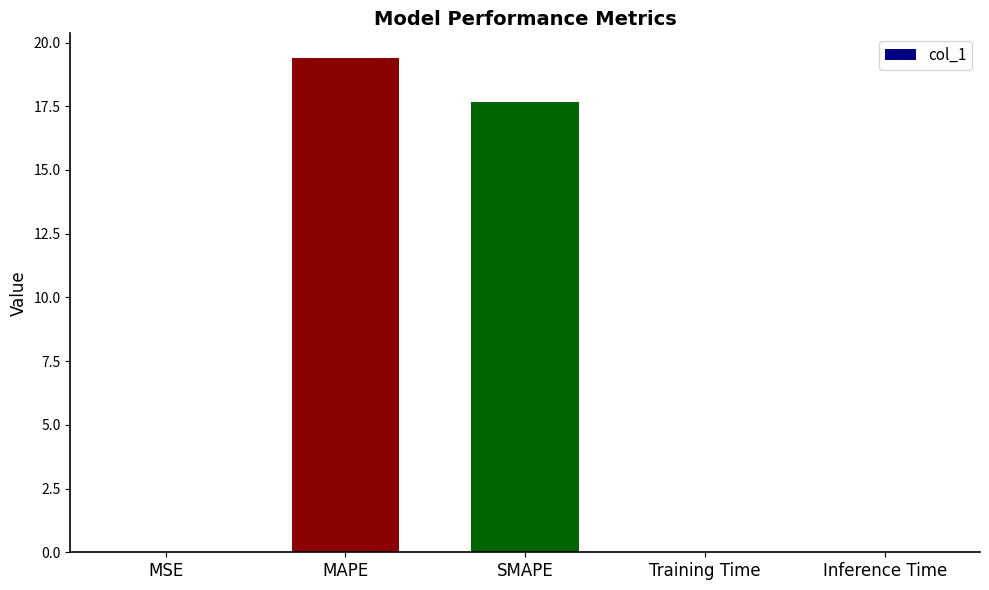

What is the maximum value shown in the chart?

19.4